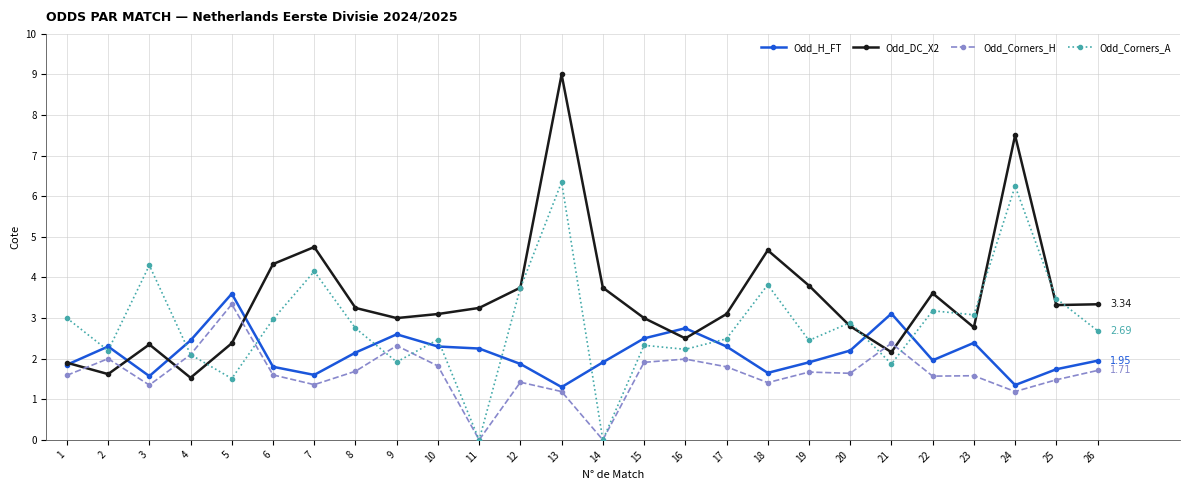

What is the difference between the Odd_Corners_H values at 7 and 17?

0.4